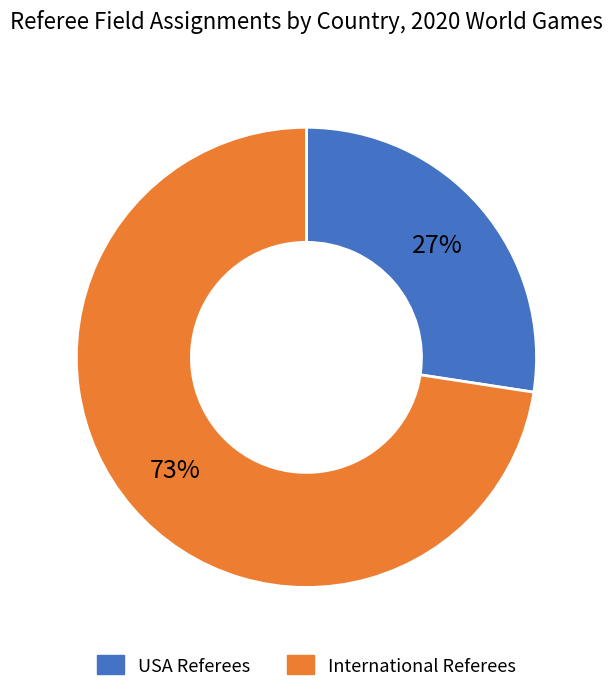

Which category has the biggest portion of the pie?

International Referees